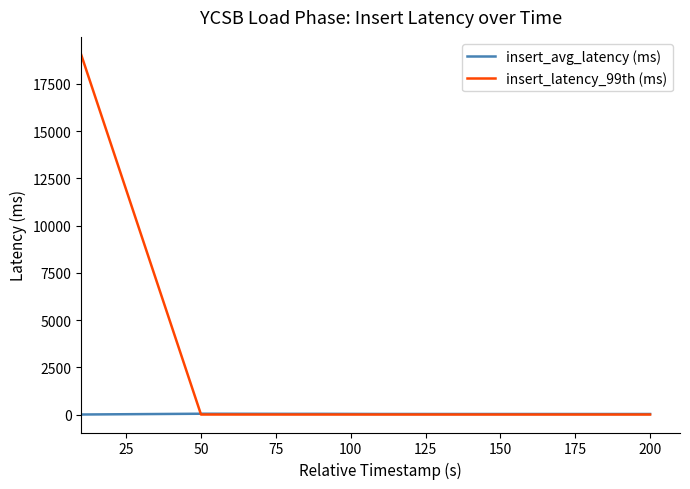

Which series has the largest range (max minus min)?

insert_latency_99th (ms)